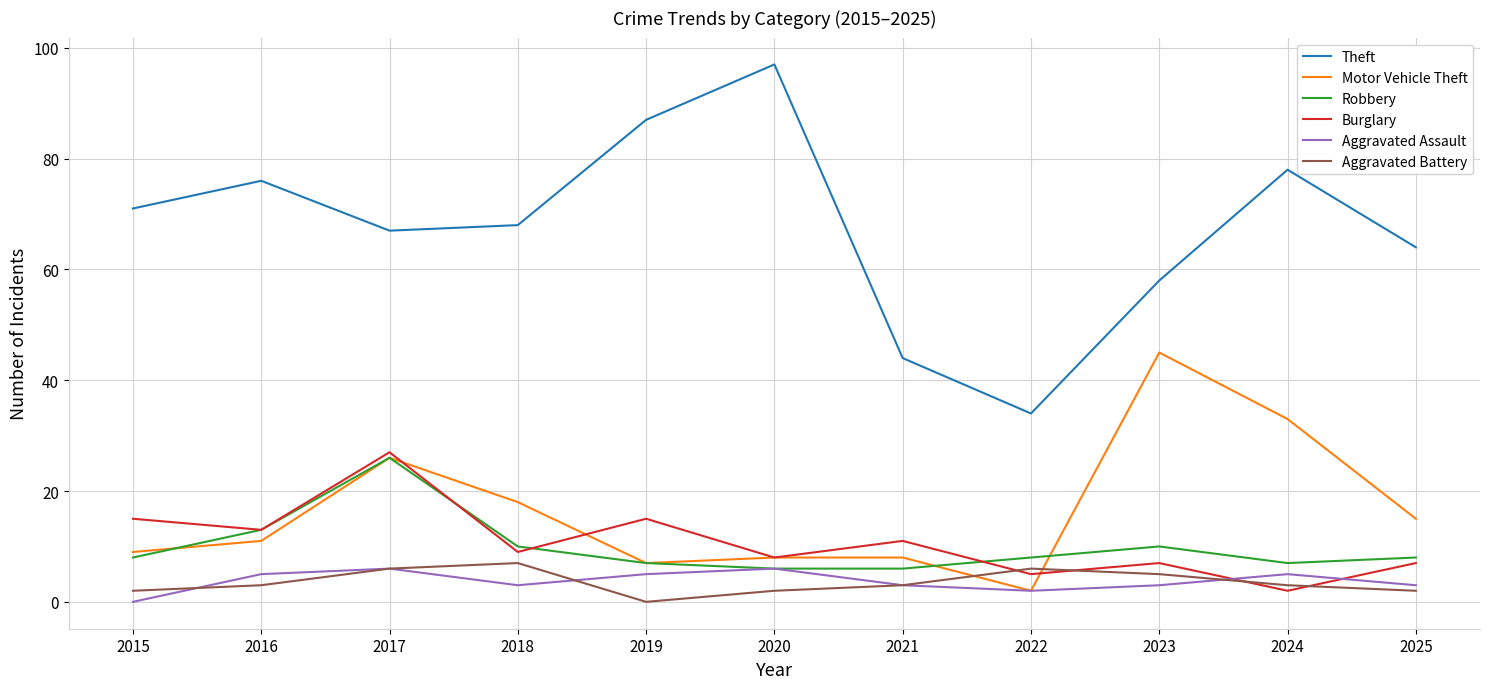

Is the value of Aggravated Battery at 2024 greater than the value of Motor Vehicle Theft at 2016?

No